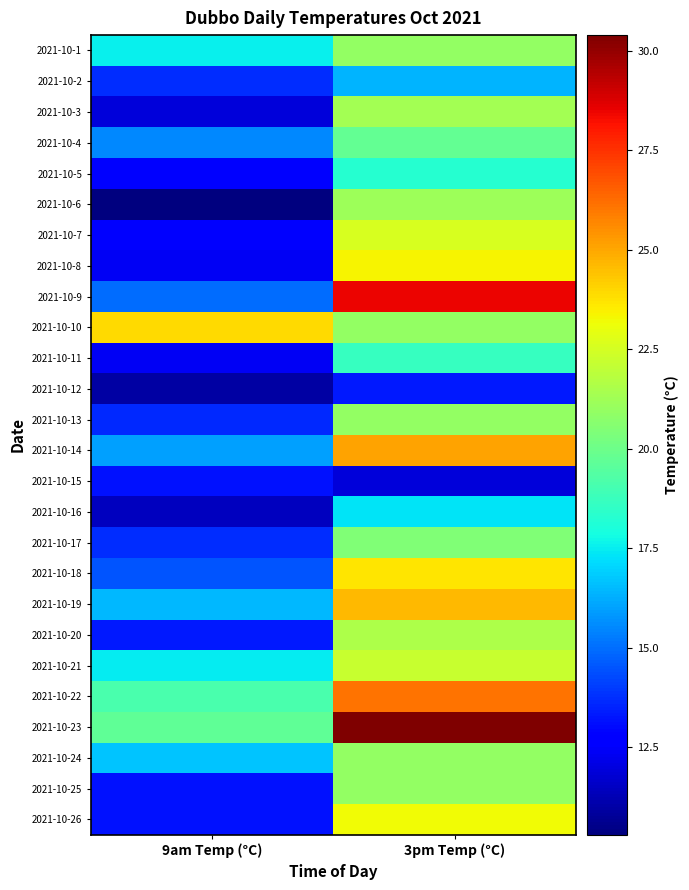

At which category does the chart reach its peak across all series?

3pm Temp (°C)